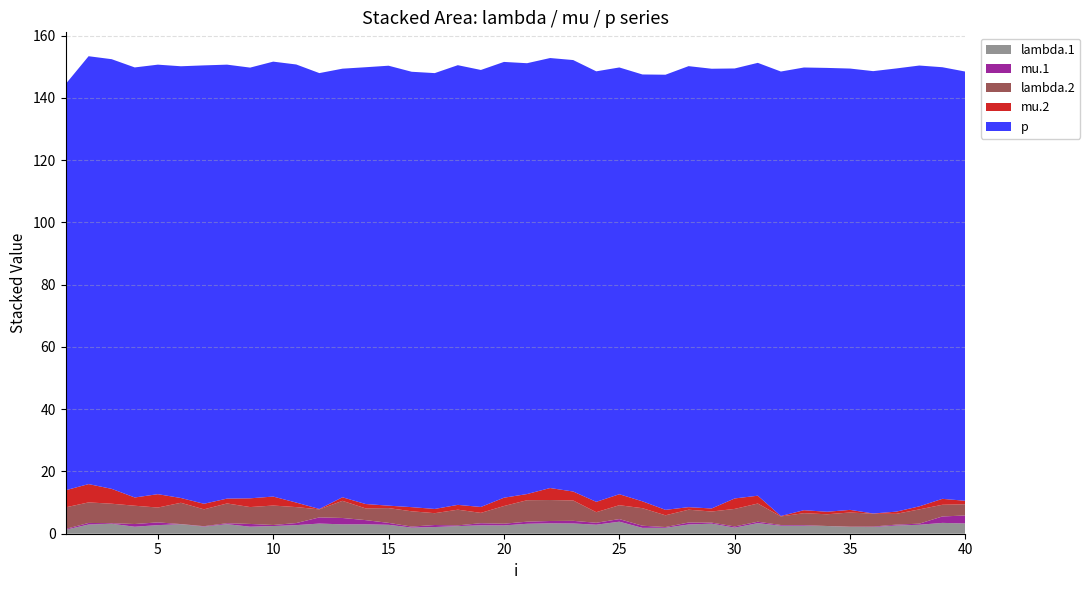

Reading left to right, list all the values displayed in this chart.

lambda.1: 1.3	3.0	3.2	2.2	2.8	3.1	2.3	3.1	2.3	2.5	2.8	3.3	3.0	3.0	2.9	2.0	2.1	2.5	2.7	2.7	3.2	3.3	3.3	2.9	3.9	1.9	1.9	3.0	3.2	2.0	3.4	2.6	2.5	2.5	2.2	2.1	2.6	2.9	3.5	3.3
mu.1: 0.3	0.5	0.2	0.9	0.9	0.0	0.1	0.3	0.9	0.3	0.7	2.0	2.0	1.3	0.6	0.3	0.7	0.2	0.7	0.6	0.7	0.7	0.8	0.6	0.8	0.7	0.2	0.6	0.3	0.4	0.5	0.2	0.2	0.0	0.1	0.2	0.3	0.4	2.1	2.6
lambda.2: 6.9	6.6	6.3	5.9	4.8	6.8	5.4	6.3	5.4	6.2	5.1	2.6	5.5	3.8	4.7	4.9	3.8	5.0	3.3	5.7	6.9	6.7	6.5	3.4	4.5	5.6	3.8	4.1	3.6	5.6	5.8	2.8	3.8	3.8	4.6	4.1	3.5	4.6	3.8	3.6
mu.2: 5.5	5.9	4.8	2.7	4.3	1.5	1.8	1.6	2.8	2.9	1.4	0.1	1.1	1.4	0.8	1.3	1.4	1.5	1.9	2.7	2.0	3.9	2.9	3.3	3.5	2.2	1.8	0.8	1.0	3.4	2.5	0.1	1.0	0.8	0.8	0.1	0.7	1.0	1.9	1.1
p: 130.4	137.4	138.0	138.1	138.0	138.7	140.8	139.4	138.3	139.7	140.7	140.0	137.7	140.3	141.3	139.9	140.0	141.2	140.4	140.0	138.4	138.1	138.6	138.3	137.1	137.1	139.8	141.7	141.3	138.1	139.0	142.8	142.2	142.6	141.8	142.1	142.4	141.6	138.6	137.9